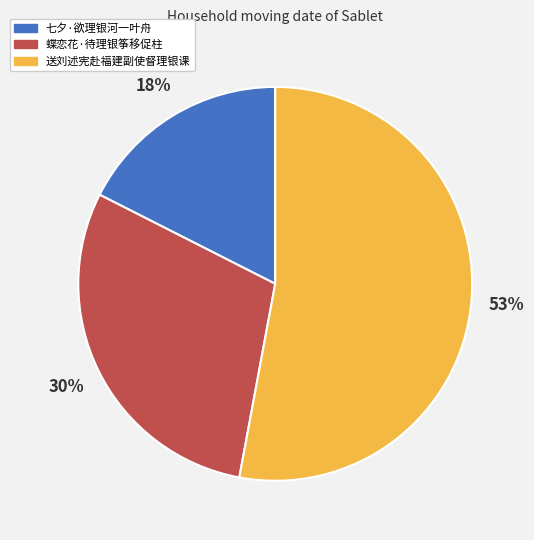

Between 送刘述宪赴福建副使督理银课 and 七夕·欲理银河一叶舟, which is larger?

送刘述宪赴福建副使督理银课